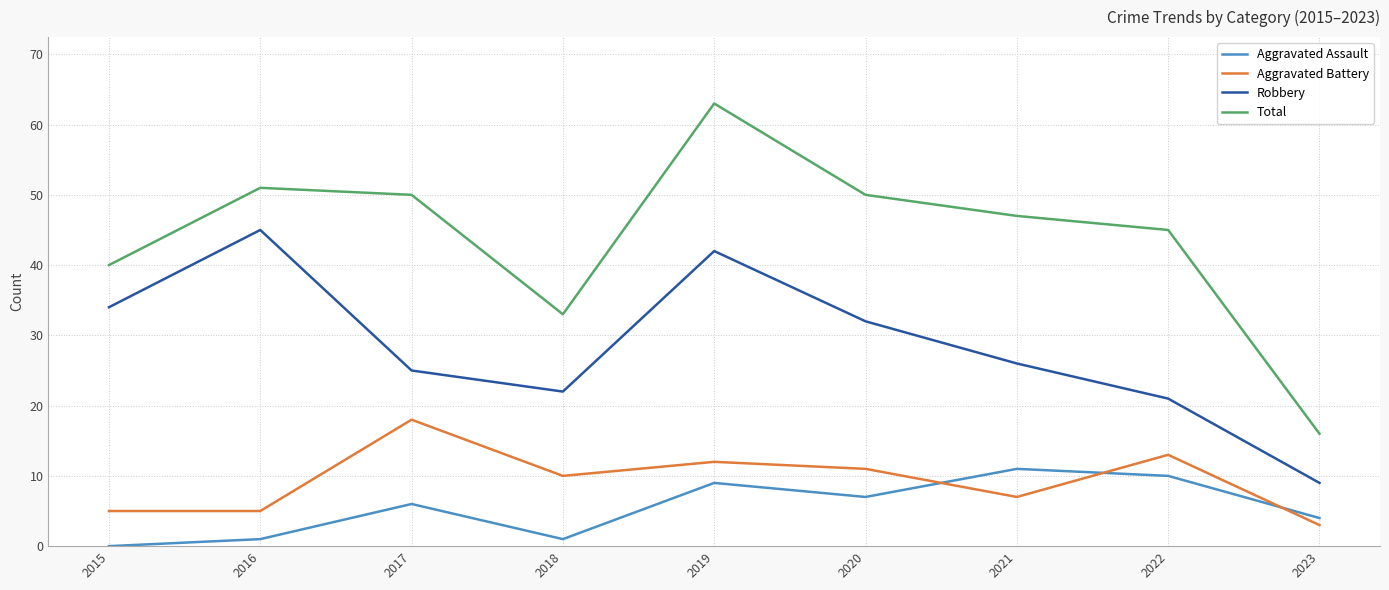

What is the difference between the second highest and minimum values in the Robbery series?

33